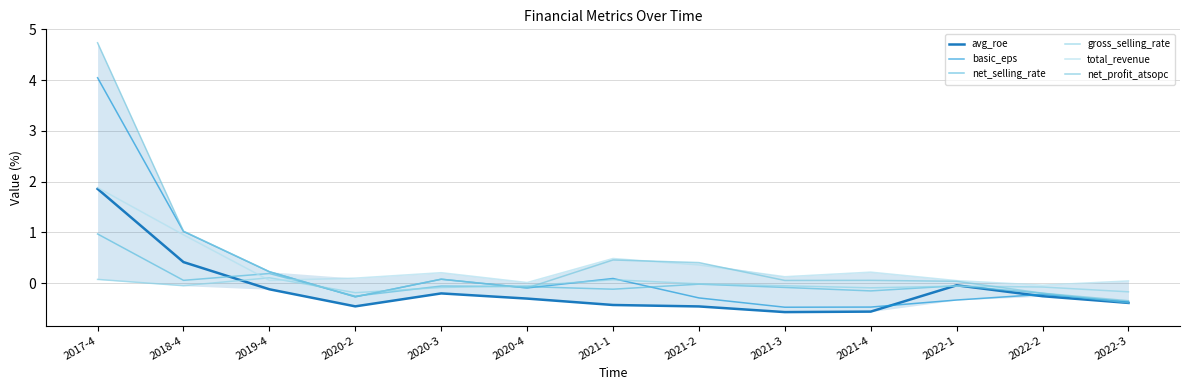

Reading left to right, transcribe all the data shown in this chart.

avg_roe: 2017-4=1.9	2018-4=0.4	2019-4=-0.1	2020-2=-0.5	2020-3=-0.2	2020-4=-0.3	2021-1=-0.4	2021-2=-0.5	2021-3=-0.6	2021-4=-0.6	2022-1=-0.0	2022-2=-0.3	2022-3=-0.4
basic_eps: 2017-4=4.0	2018-4=1.0	2019-4=0.2	2020-2=-0.3	2020-3=0.1	2020-4=-0.1	2021-1=0.1	2021-2=-0.3	2021-3=-0.5	2021-4=-0.5	2022-1=-0.3	2022-2=-0.2	2022-3=-0.4
net_selling_rate: 2017-4=1.0	2018-4=0.1	2019-4=0.2	2020-2=-0.3	2020-3=-0.1	2020-4=-0.1	2021-1=-0.1	2021-2=-0.0	2021-3=-0.1	2021-4=-0.2	2022-1=-0.1	2022-2=-0.2	2022-3=-0.4
gross_selling_rate: 2017-4=0.1	2018-4=-0.1	2019-4=0.1	2020-2=-0.2	2020-3=-0.1	2020-4=-0.1	2021-1=0.1	2021-2=-0.0	2021-3=-0.1	2021-4=-0.1	2022-1=-0.1	2022-2=-0.1	2022-3=-0.2
total_revenue: 2017-4=1.9	2018-4=1.0	2019-4=0.1	2020-2=0.1	2020-3=0.2	2020-4=0.0	2021-1=0.5	2021-2=0.4	2021-3=0.1	2021-4=0.2	2022-1=0.0	2022-2=-0.0	2022-3=0.0
net_profit_atsopc: 2017-4=4.7	2018-4=1.0	2019-4=0.2	2020-2=-0.3	2020-3=0.1	2020-4=-0.1	2021-1=0.5	2021-2=0.4	2021-3=0.1	2021-4=0.1	2022-1=0.0	2022-2=-0.2	2022-3=-0.3